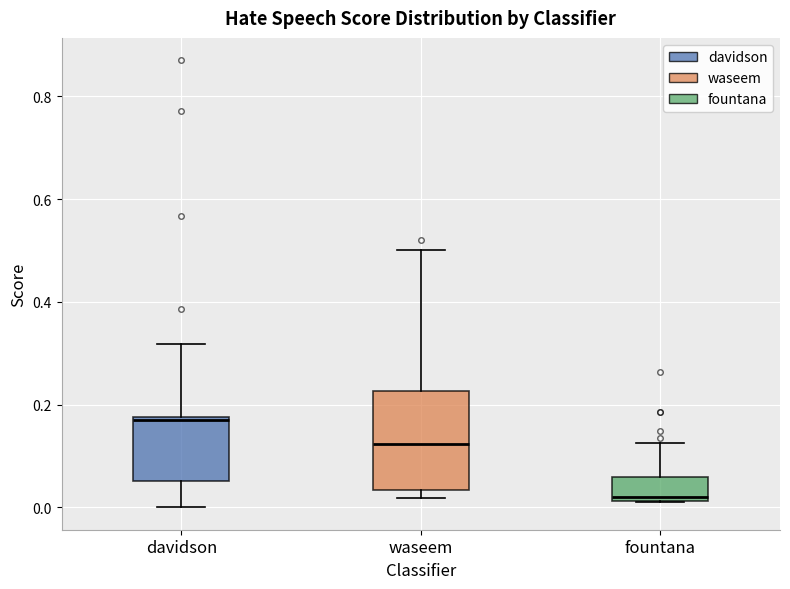

Reading left to right, transcribe this box plot: for each box, give where its median line is, the range the box spans, and where its two whiskers end, as read against the y-axis. The values are not printed on the chart, so give them approximately, as read against the axis.

davidson: median 0.18, box 0.06 to 0.18, whiskers 0.00 to 0.32
waseem: median 0.12, box 0.04 to 0.22, whiskers 0.02 to 0.50
fountana: median 0.02 (just above the box's lower edge), box 0.02 to 0.06, whiskers 0.02 to 0.12